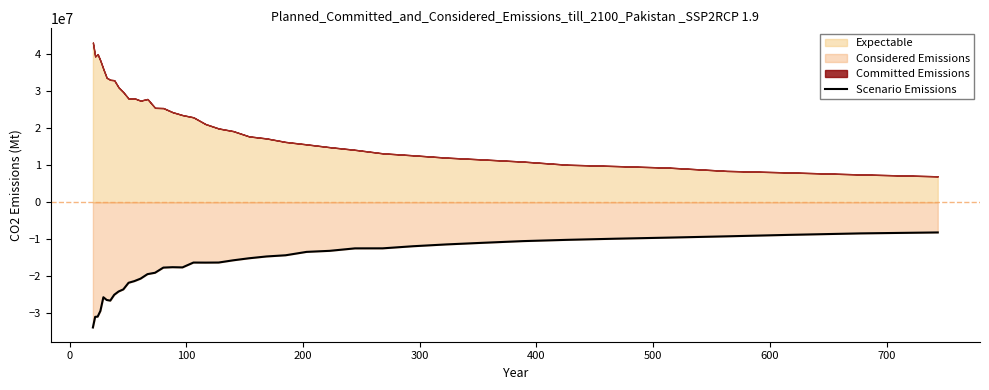

What is the maximum value for Scenario Emissions?

-8162752.5